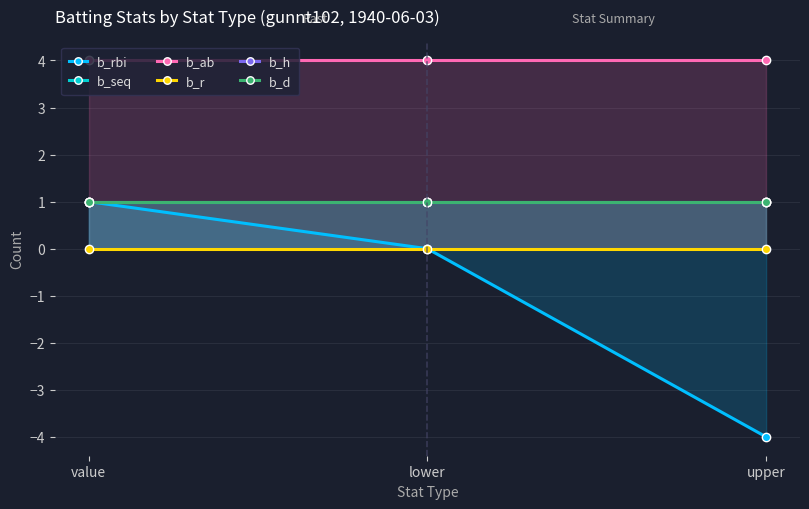

Reading left to right, what are all the values shown in this chart?

b_rbi: value=1	lower=0	upper=-4
b_seq: value=1	lower=1	upper=1
b_ab: value=4	lower=4	upper=4
b_r: value=0	lower=0	upper=0
b_h: value=1	lower=1	upper=1
b_d: value=1	lower=1	upper=1